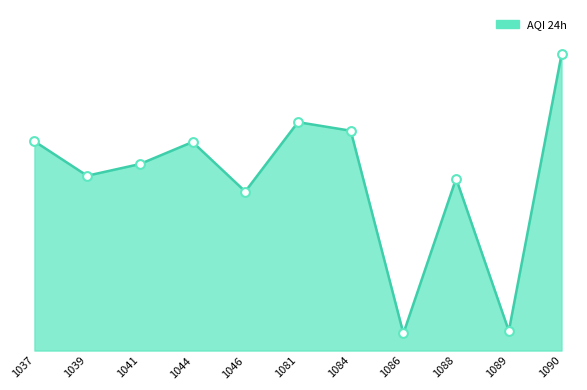

What is the ratio of the value at 1090 to the value at 1039?

1.7